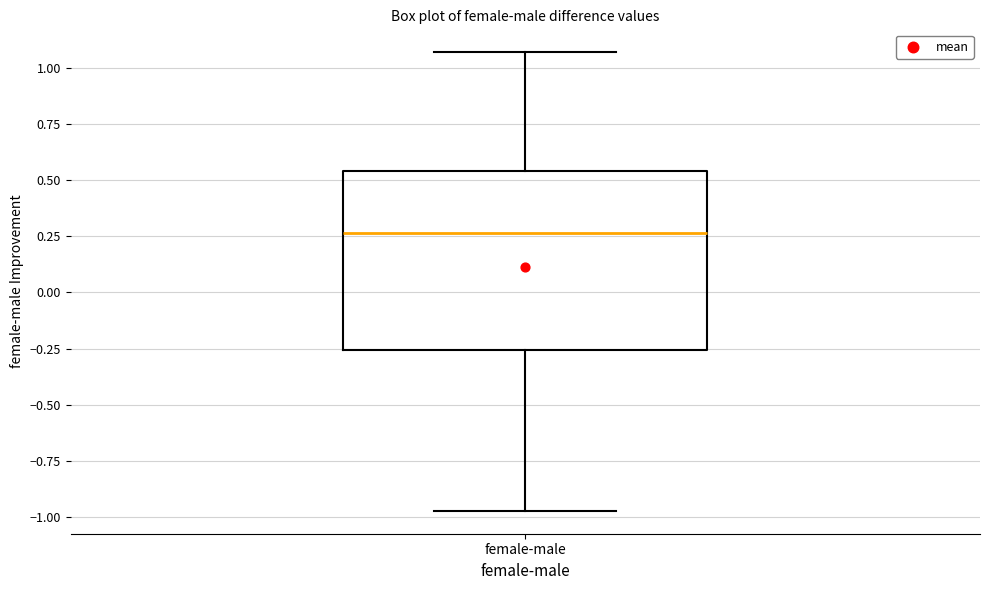

Read this box plot against the y-axis: the position of the median line, the range covered by the box, and the ends of both whiskers. The values are not printed on the chart, so give them approximately, as read against the axis.

median 0.25, box -0.25 to 0.55, whiskers -0.95 to 1.05